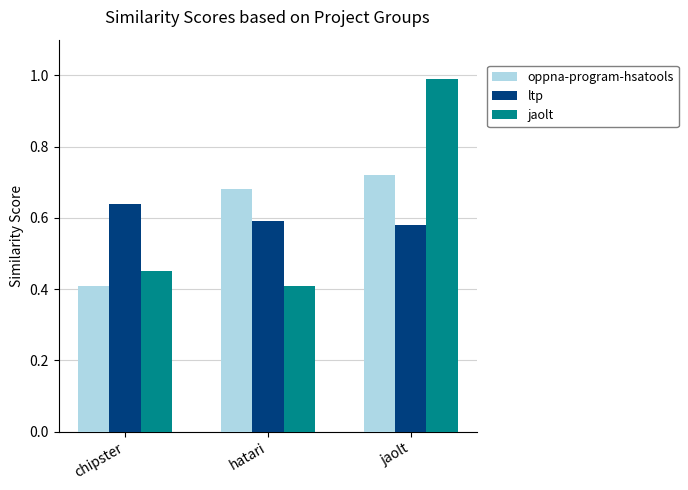

At which category is the sum across all series the highest?

jaolt